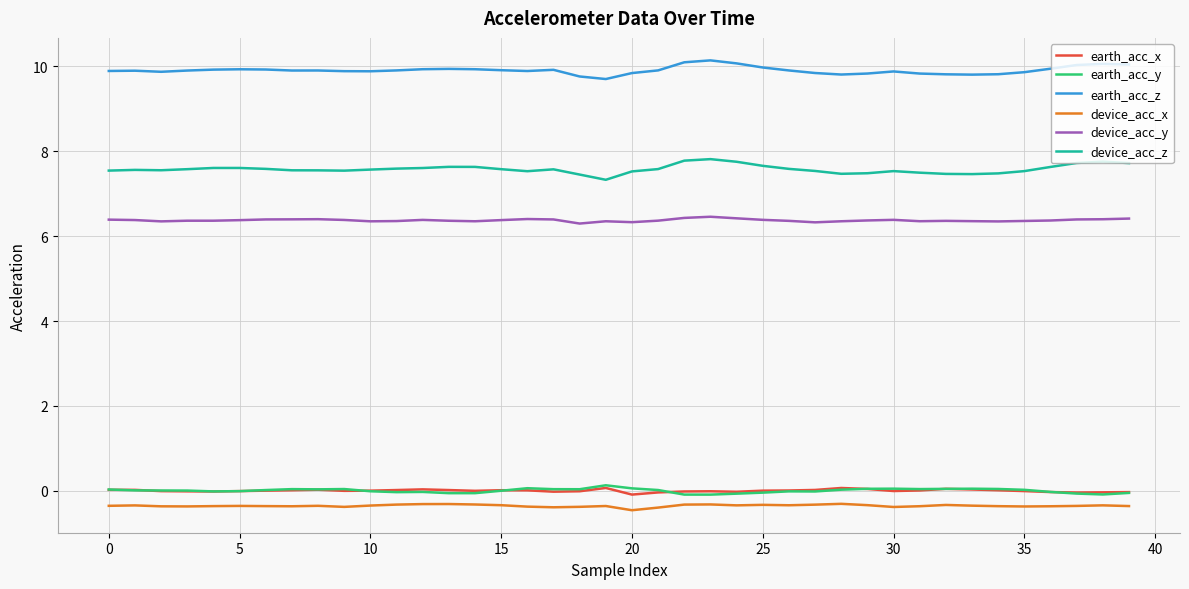

Which series has the largest total across all categories?

earth_acc_z